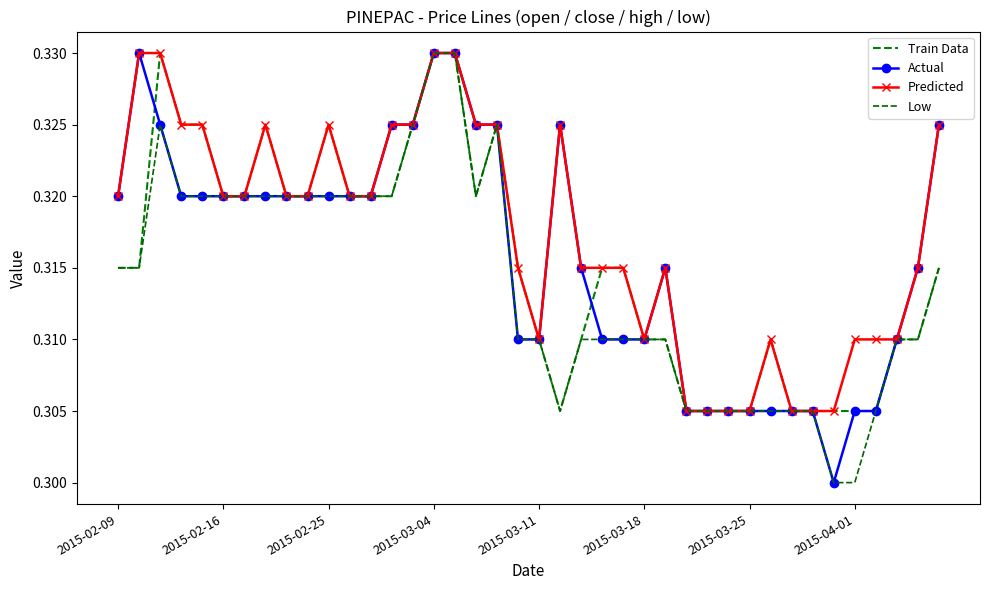

Rank the series by their maximum value, from lowest to highest.

Train Data, Actual, Predicted, Low